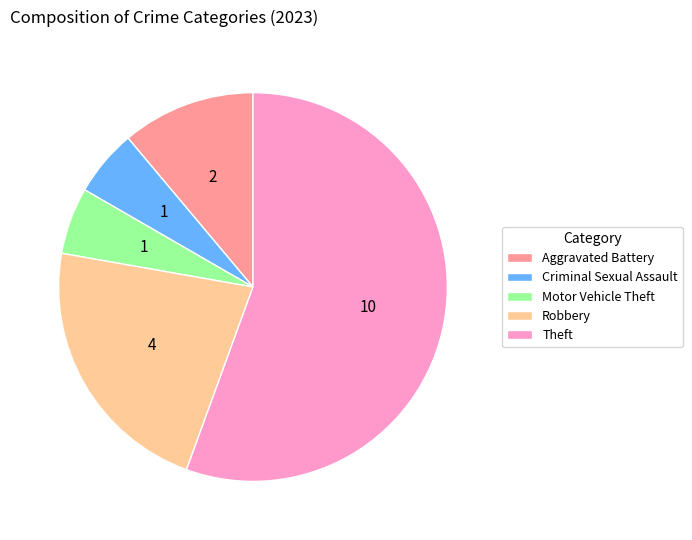

Is it true that Aggravated Battery is 11% of the pie?

True